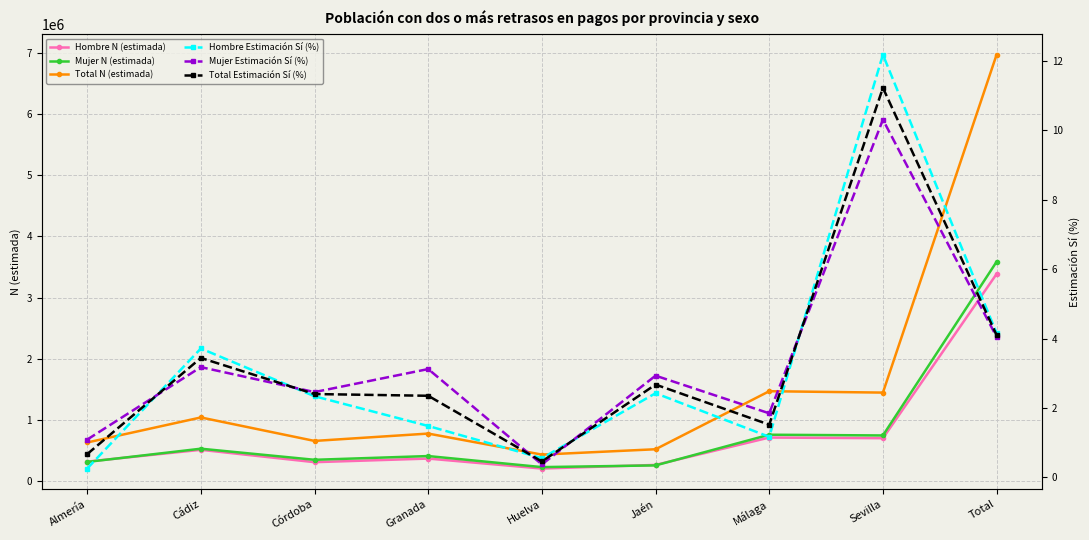

In Hombre N (estimada), how many points are higher than both neighbors (excluding endpoints)?

3